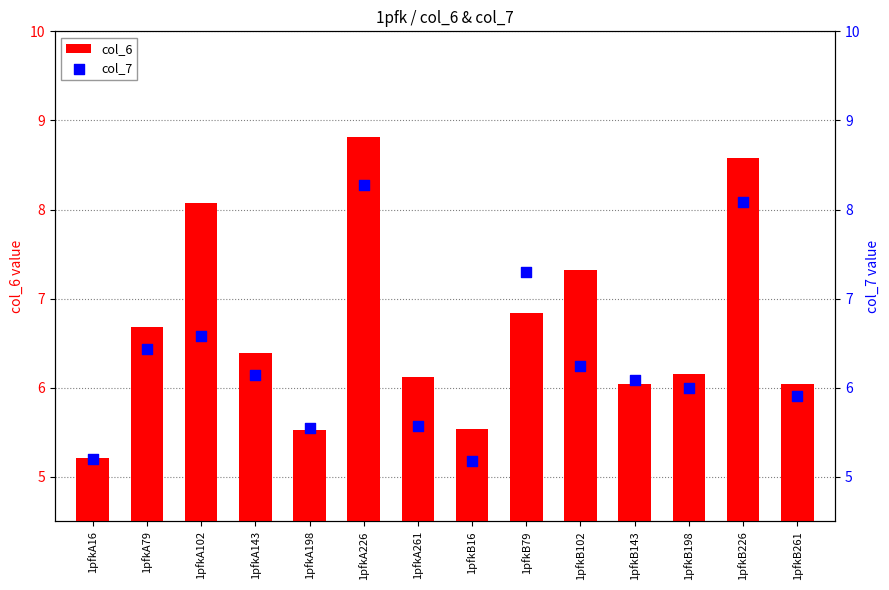

What are all the series names shown in the legend?

col_6, col_7